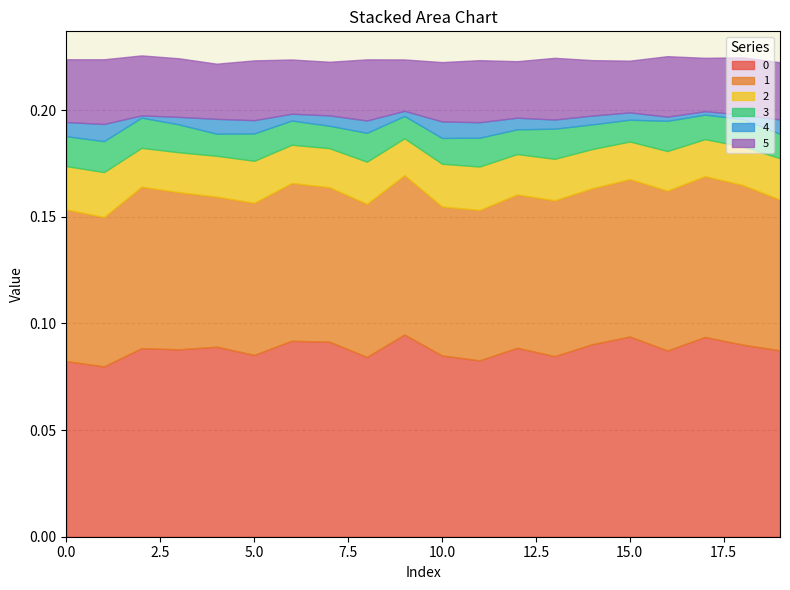

Which category has the lowest value across all series?

2